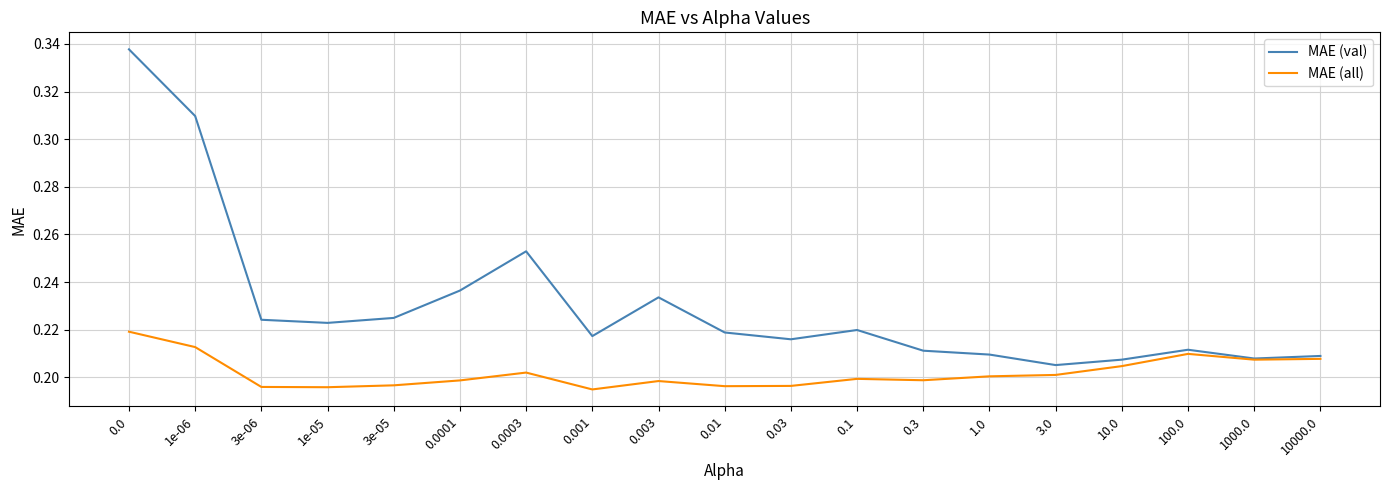

What is the sum of all MAE (all) values?

3.8